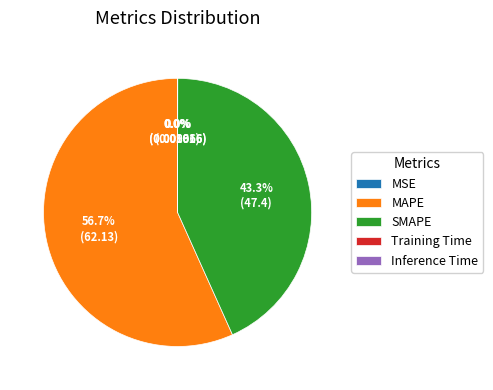

Which slice is the largest?

MAPE